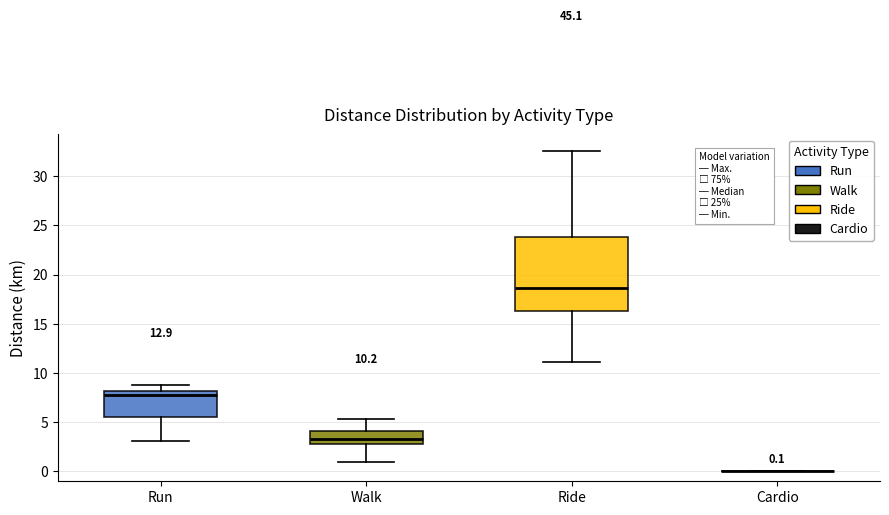

Comparing the boxes themselves (not the whiskers), which one is the tallest?

Ride